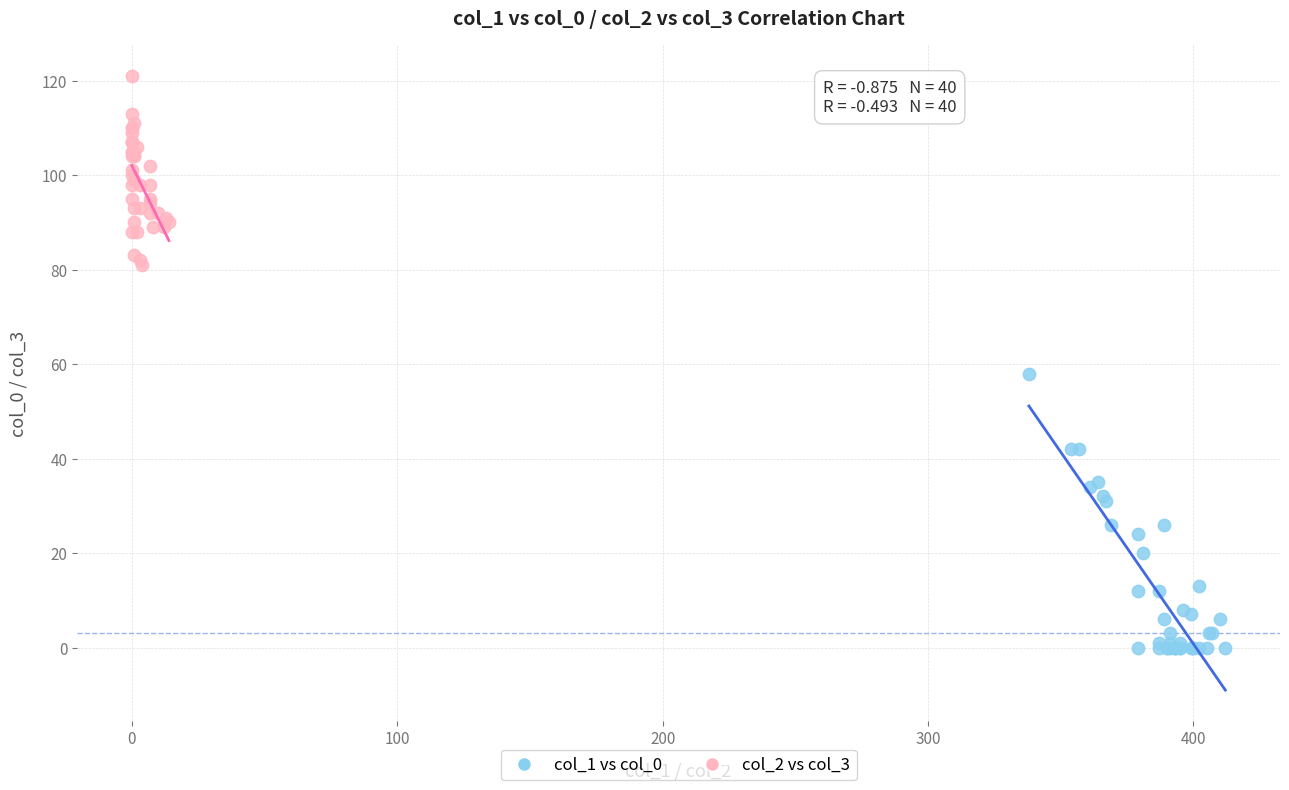

Which series has the largest Y range (max minus min)?

col_1 vs col_0